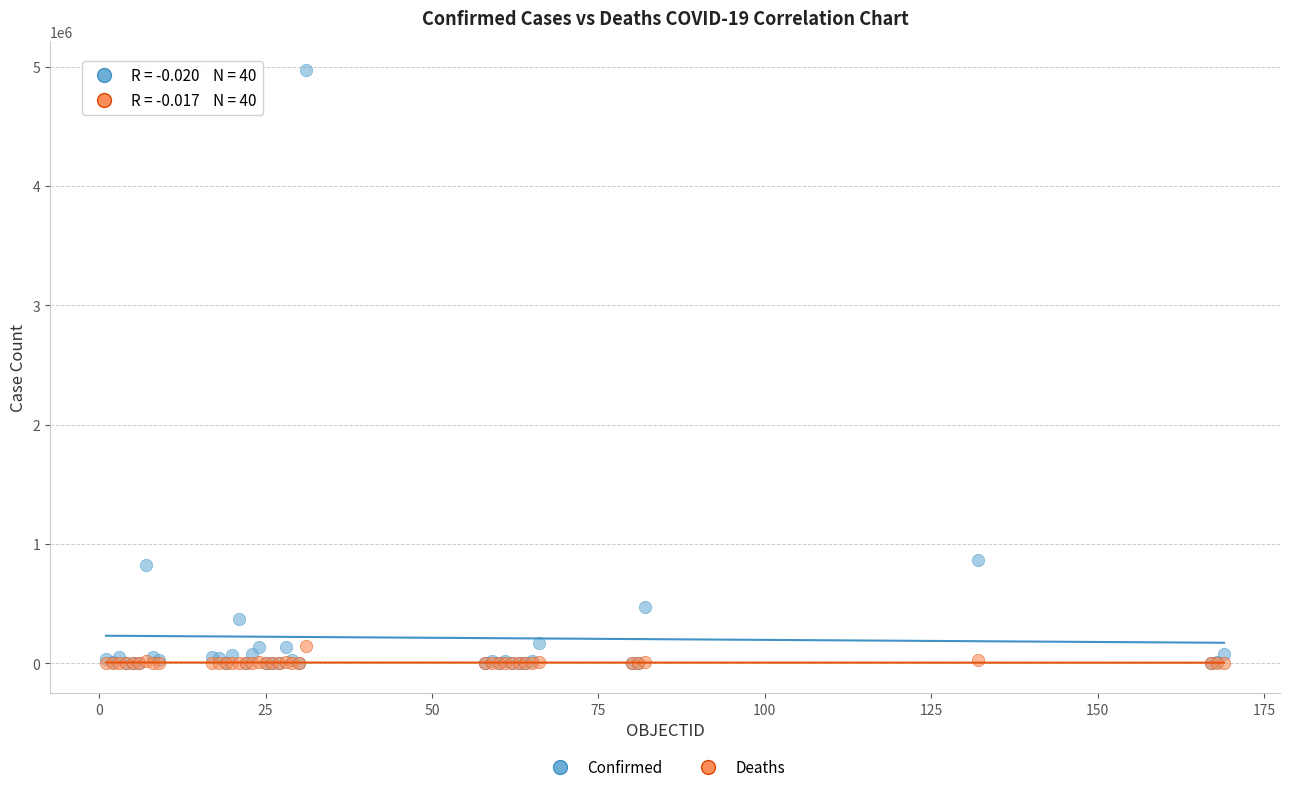

What are all the series names shown in the legend?

Confirmed, Deaths